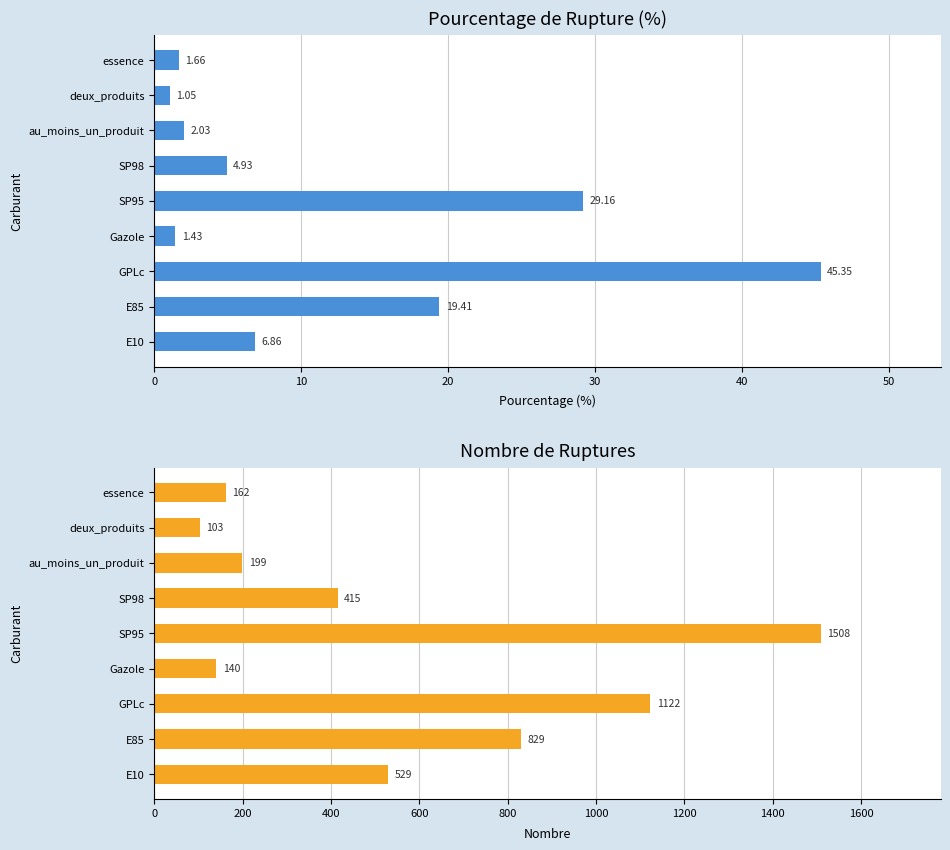

What is the minimum value for nombre_rupture?

103.0